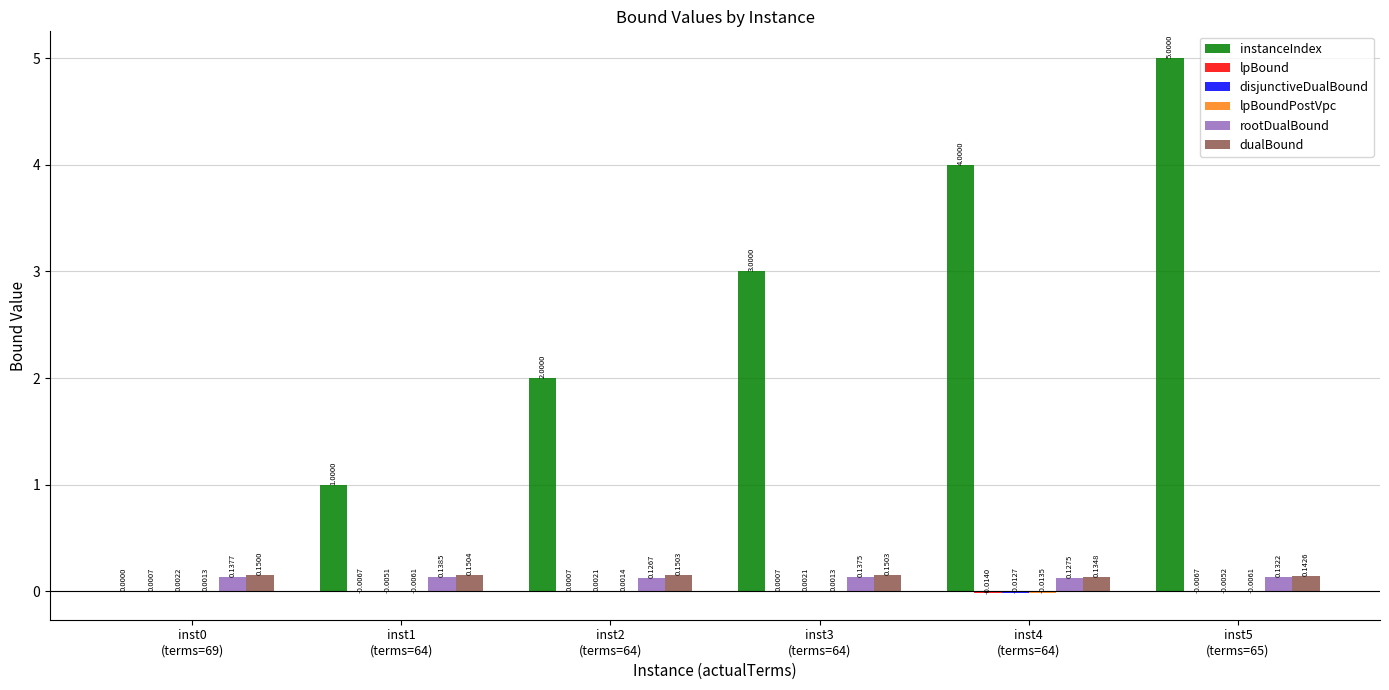

What is the sum of all dualBound values?

0.9